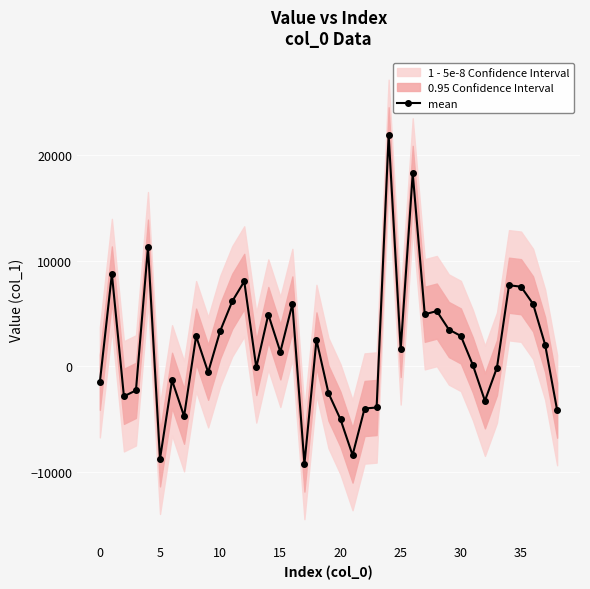

What is the maximum value shown in the chart?

21901.8